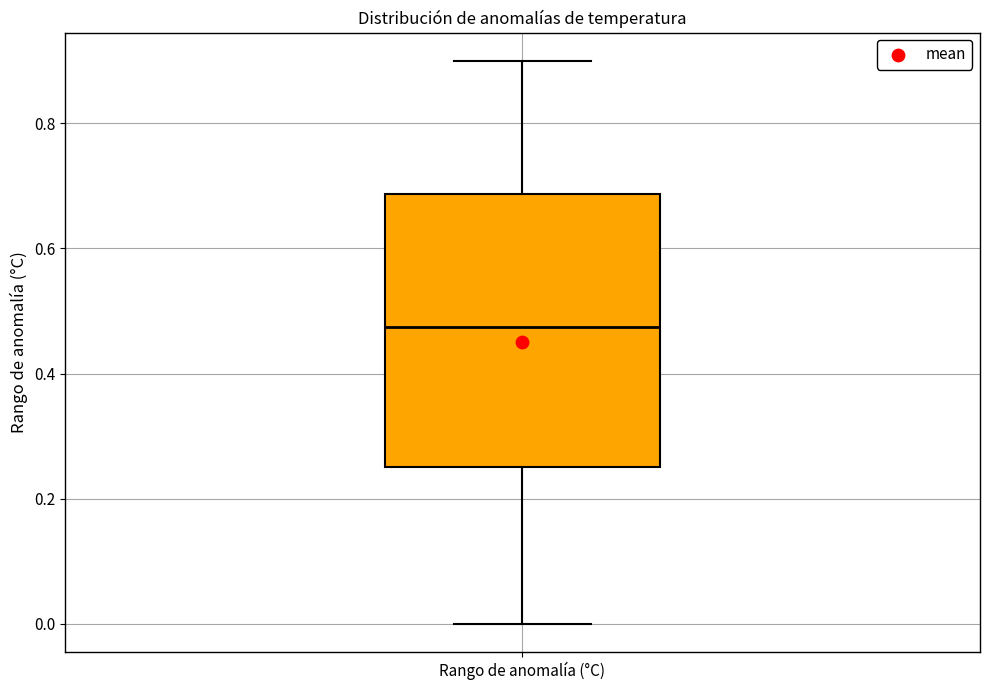

Read this box plot against the y-axis: the position of the median line, the range covered by the box, and the ends of both whiskers. The values are not printed on the chart, so give them approximately, as read against the axis.

median 0.48, box 0.26 to 0.68, whiskers 0.00 to 0.90